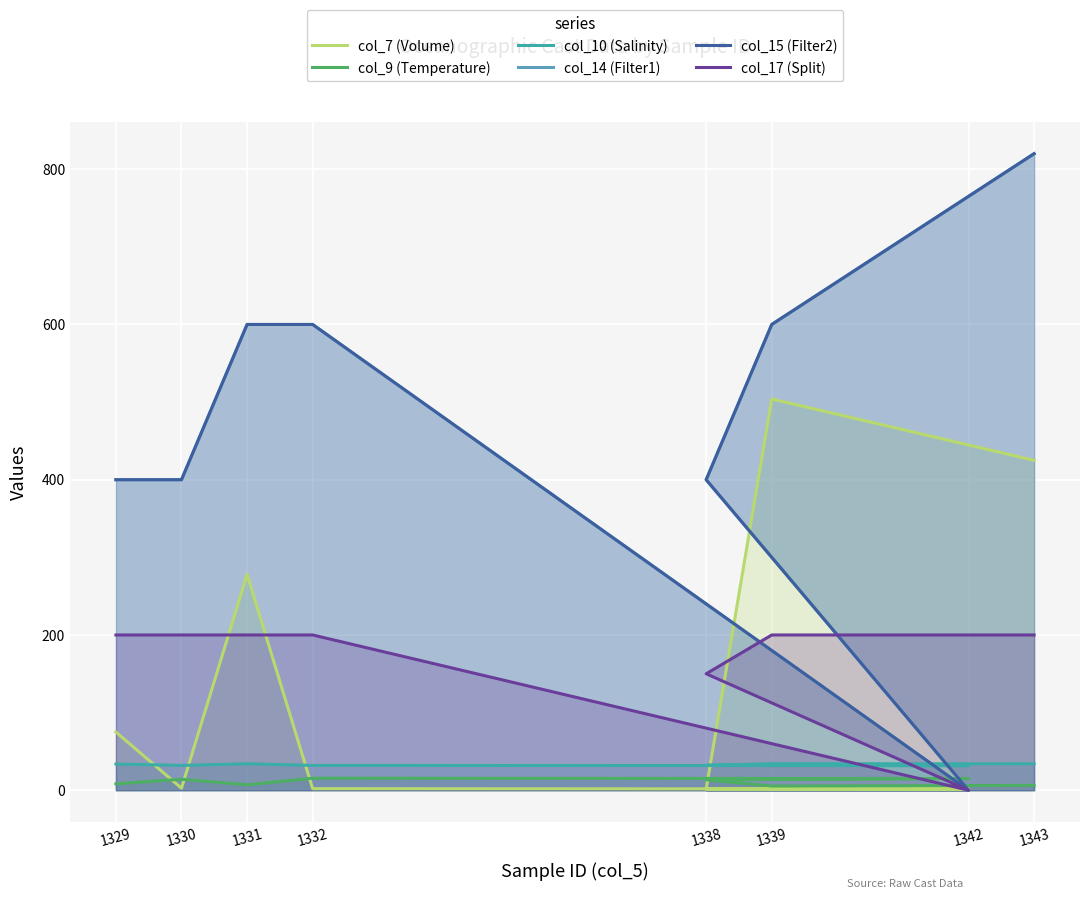

True or false: col_15 (Filter2) and col_17 (Split) cross at least once.

False